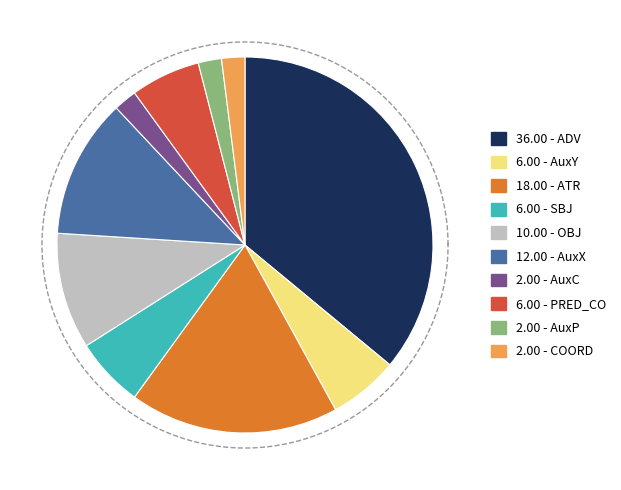

Which category has the biggest portion of the pie?

ADV